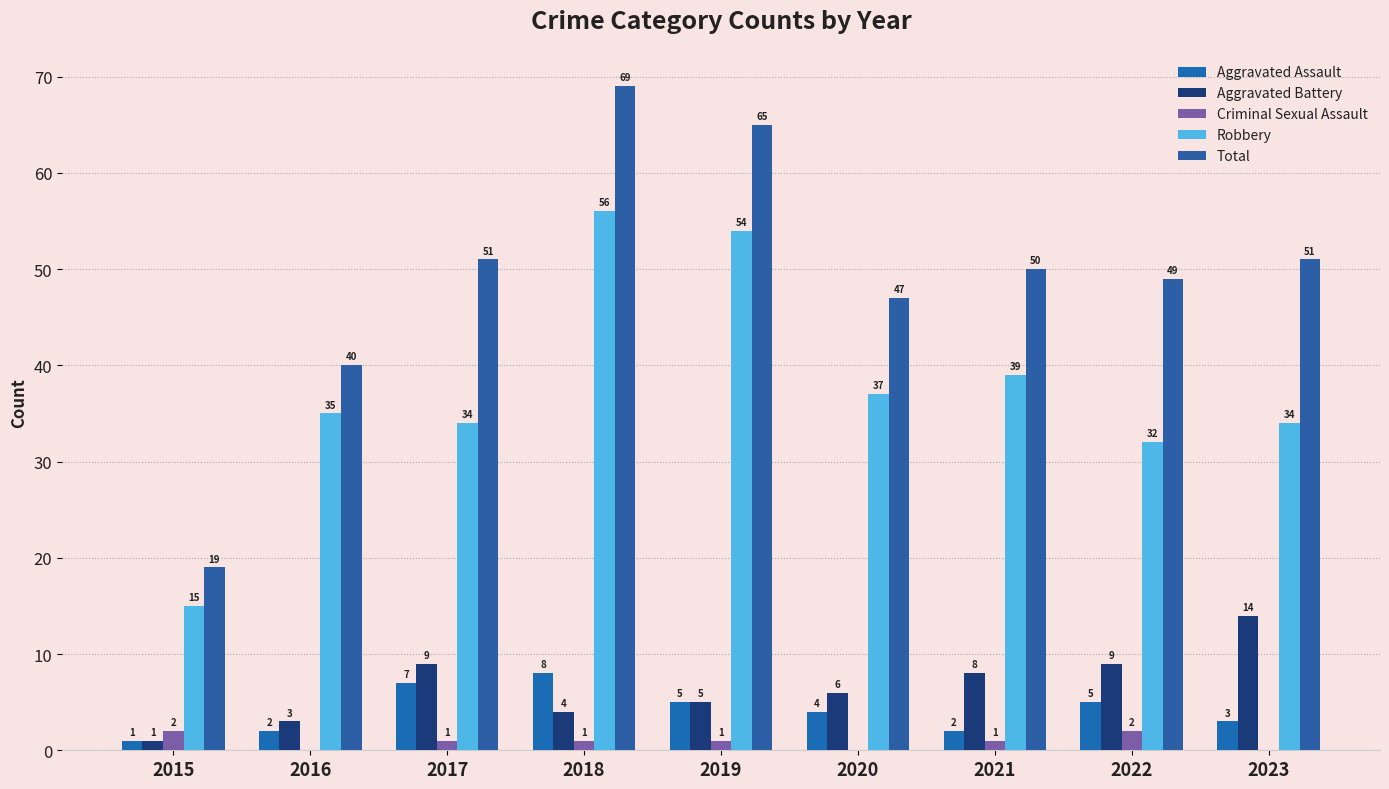

Does the chart contain stacked bars?

No